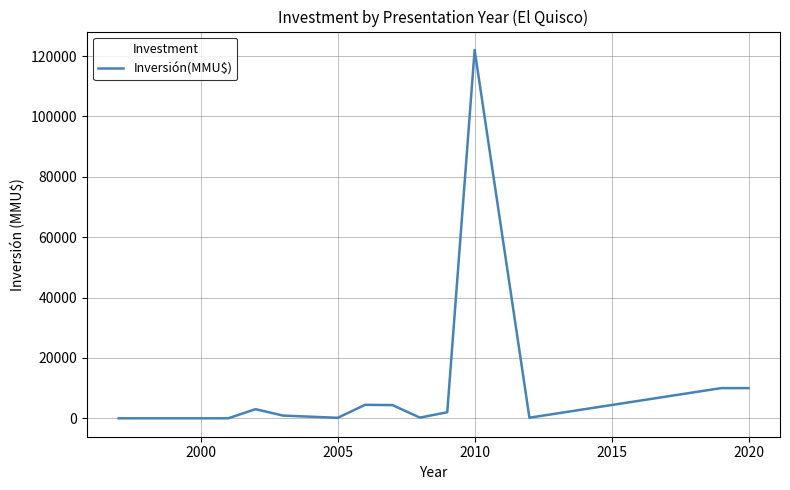

What is the greatest value displayed?

122001